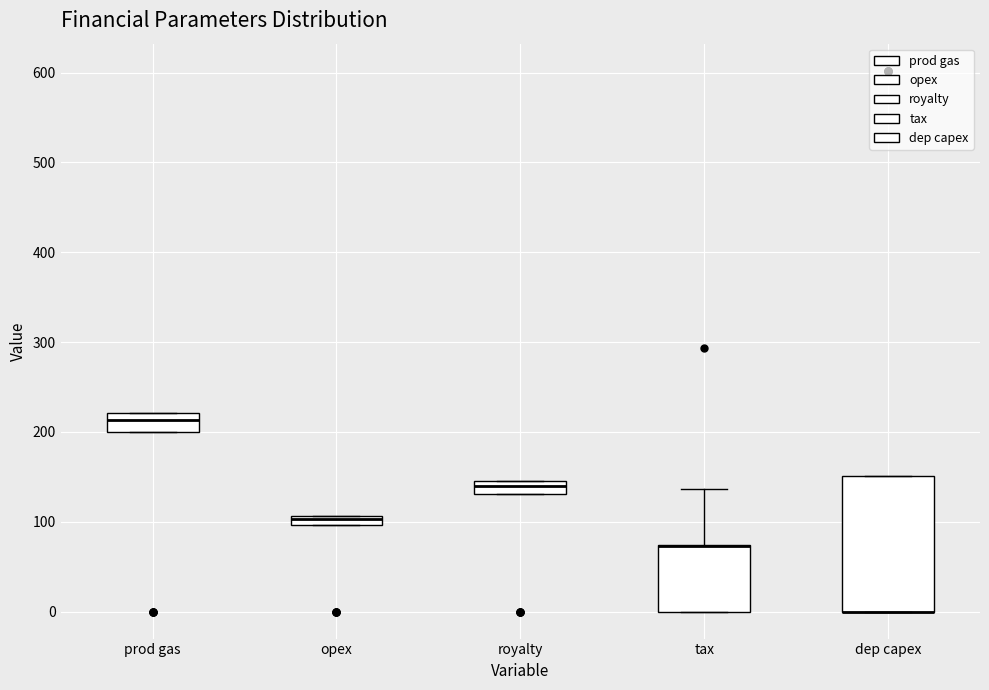

Comparing the boxes themselves (not the whiskers), which one is the tallest?

dep capex